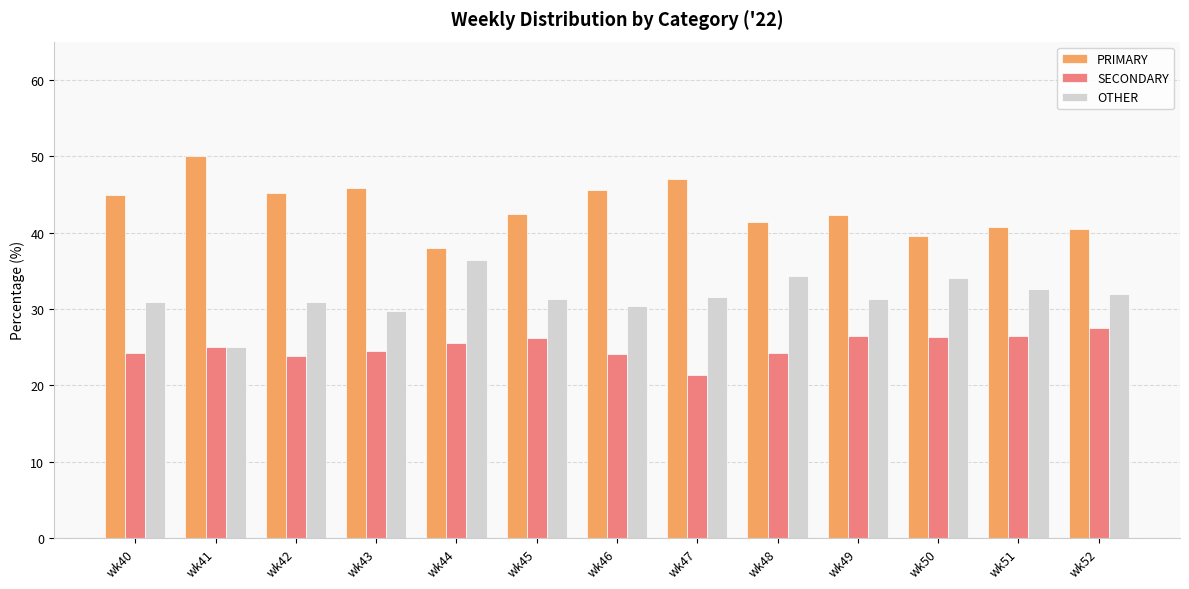

How many data points does each series have?

13